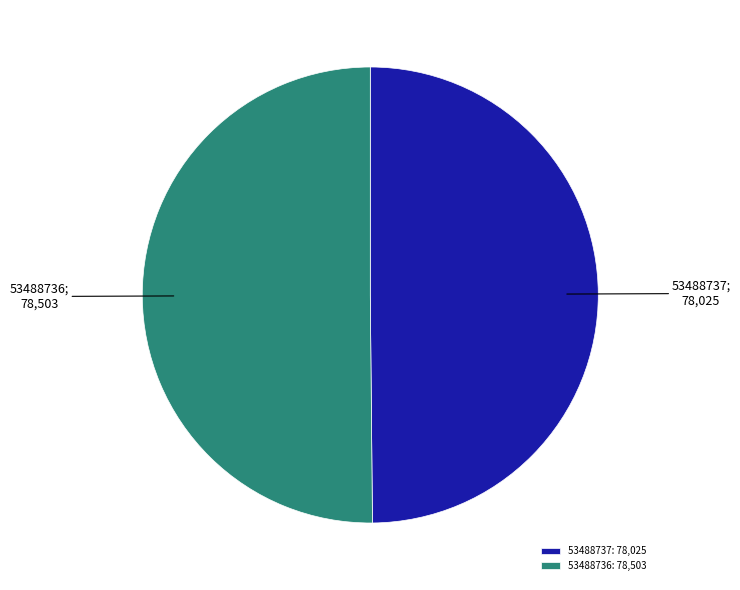

What is the ratio of the value at 53488736: 78,503 to the value at 53488737: 78,025?

1.0